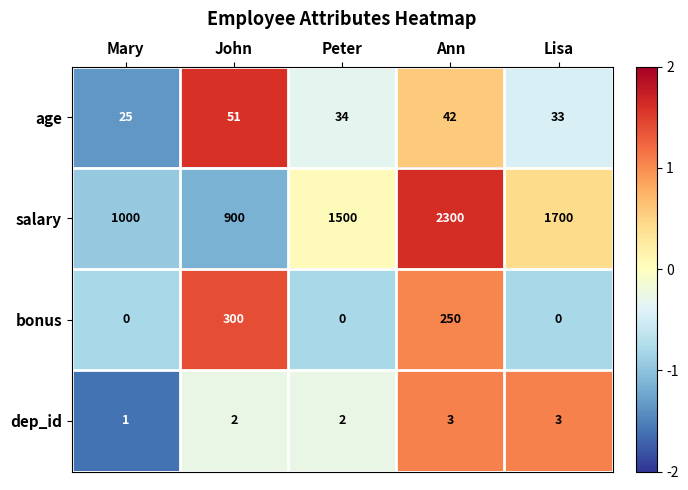

What is the greatest value displayed?

2300